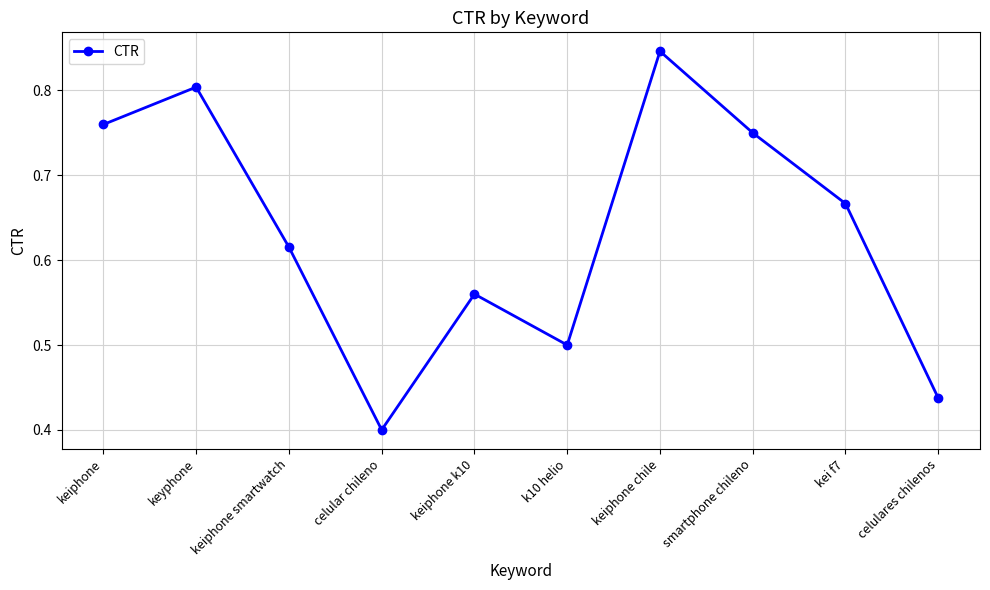

Where is the data nearest to the value 0?

celular chileno